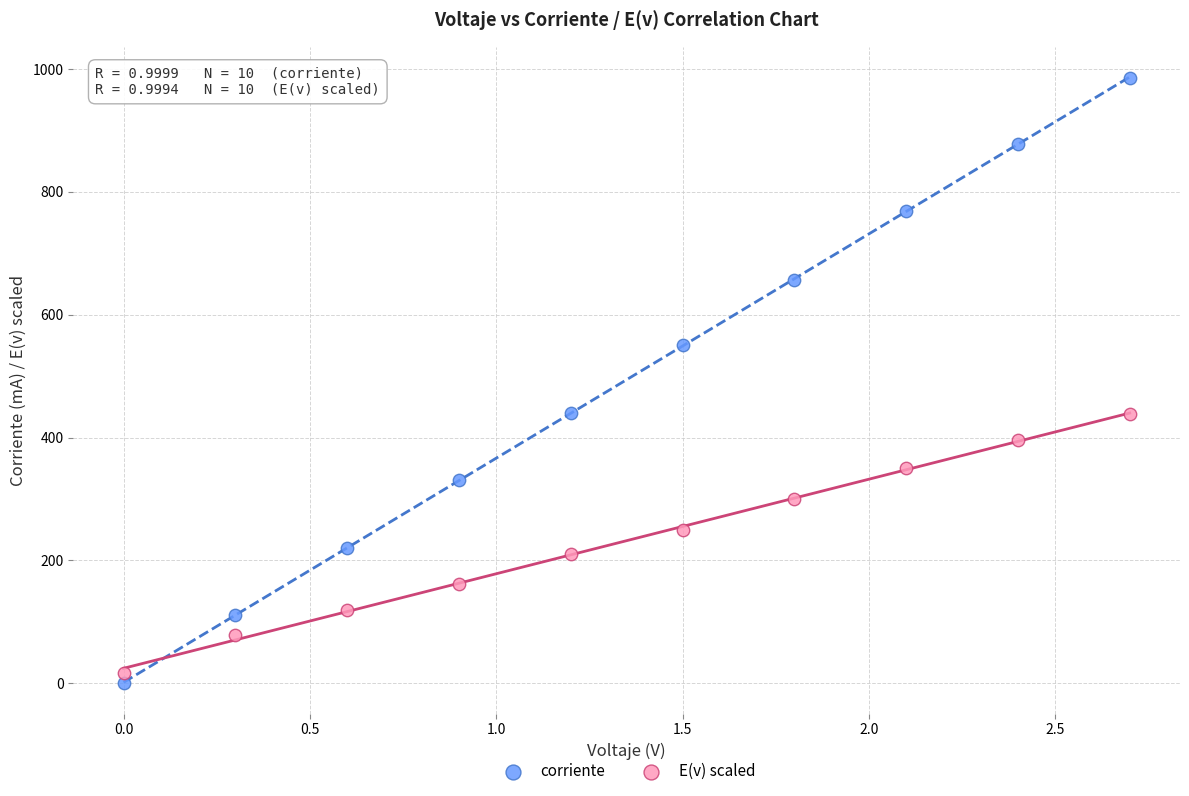

What is the X range (max minus min) for the scatter plot?

2.7